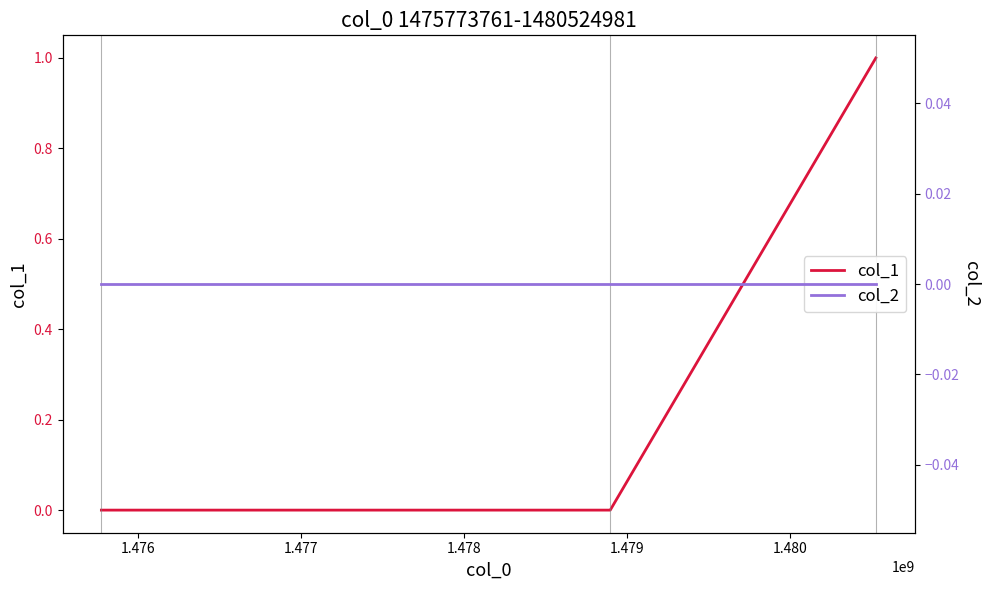

Count the col_1 values in the range 0 to 1.

3